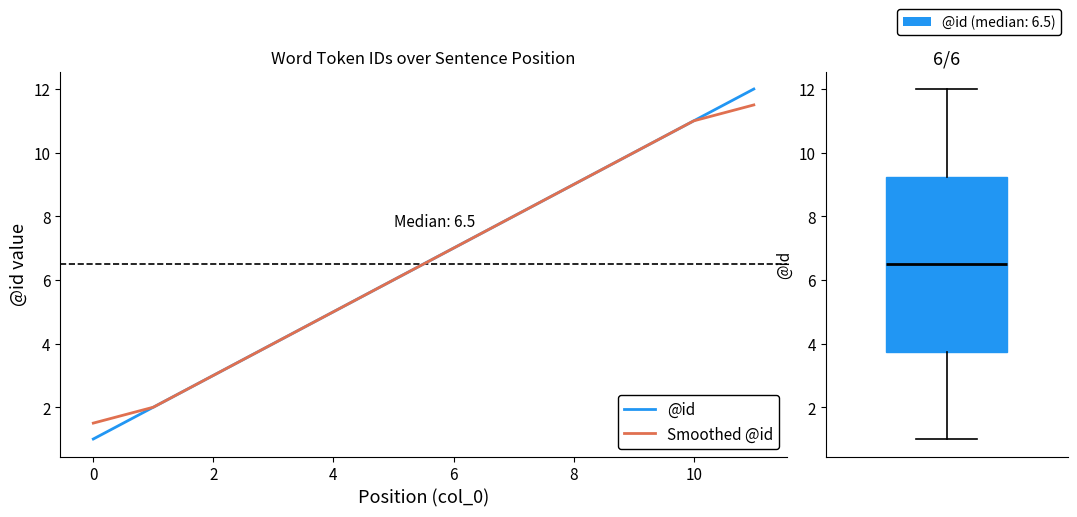

What is the highest value of the @id series?

12.0